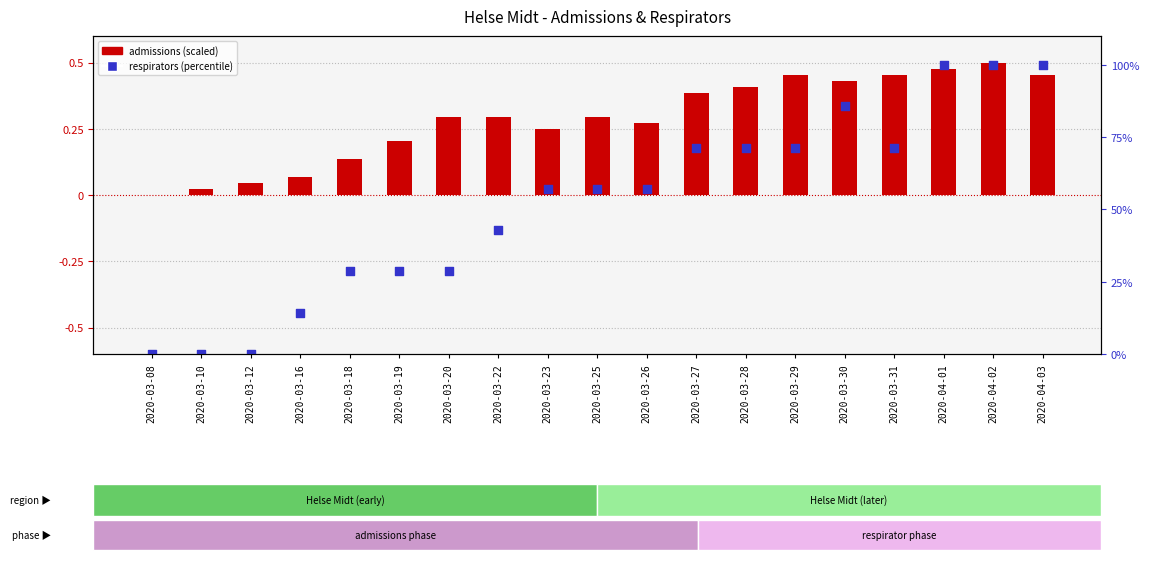

At which category is the sum across all series the highest?

2020-04-02